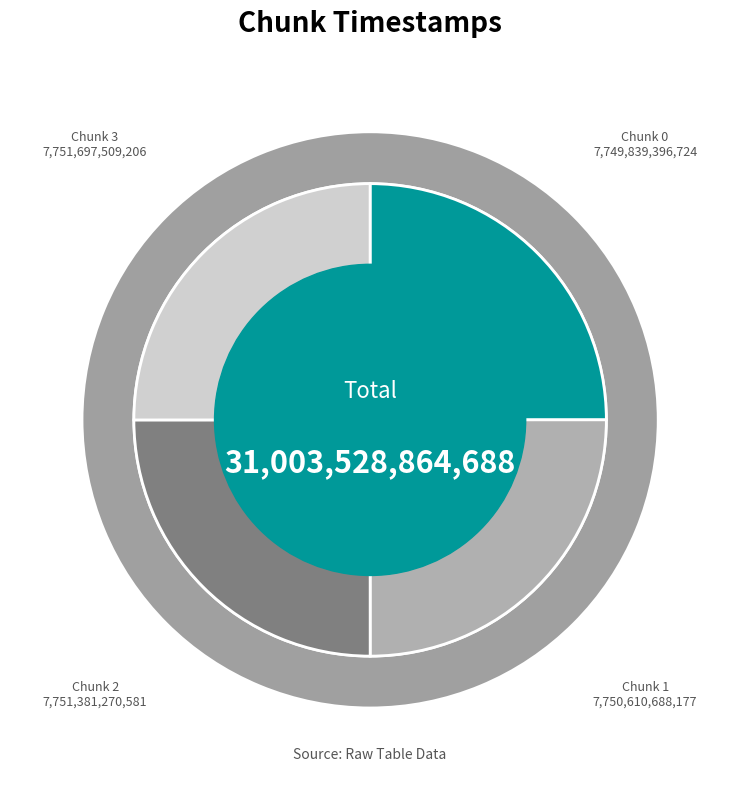

Count the number of slices in the pie.

4